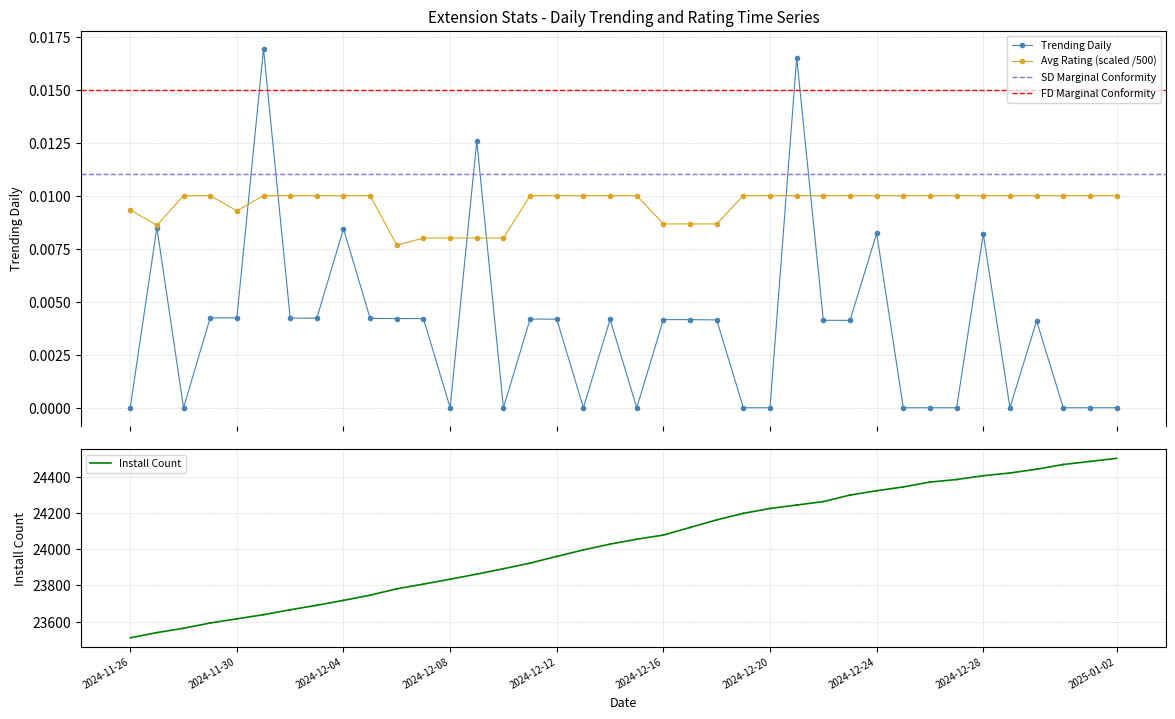

At which category is the sum across all series the highest?

2024-12-01